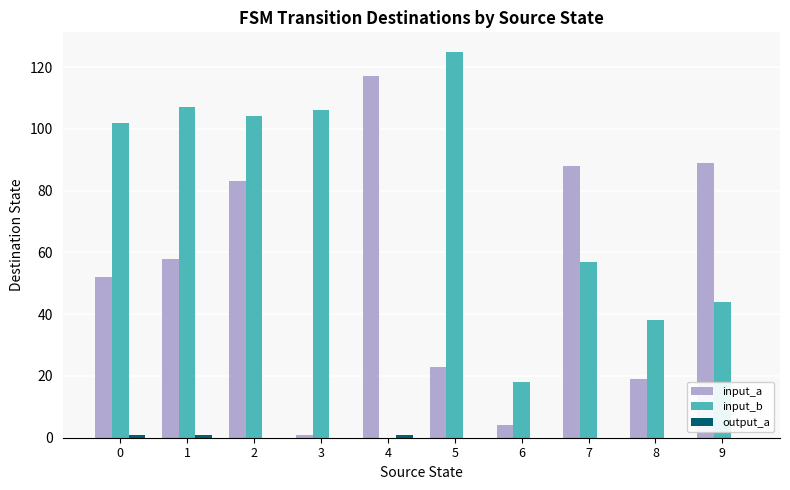

Between 0 and 4, which series saw the biggest shift?

input_b